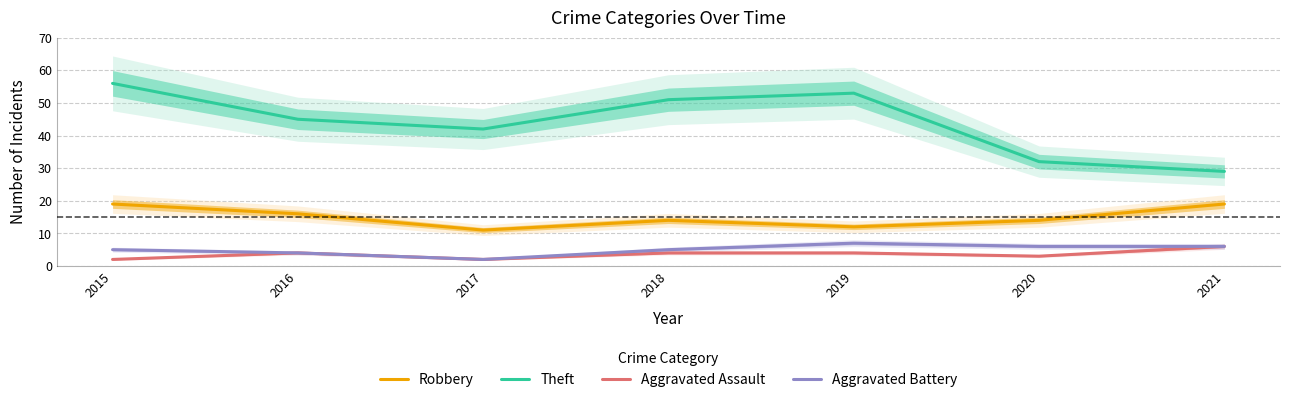

At which category is the sum across all series the highest?

2015